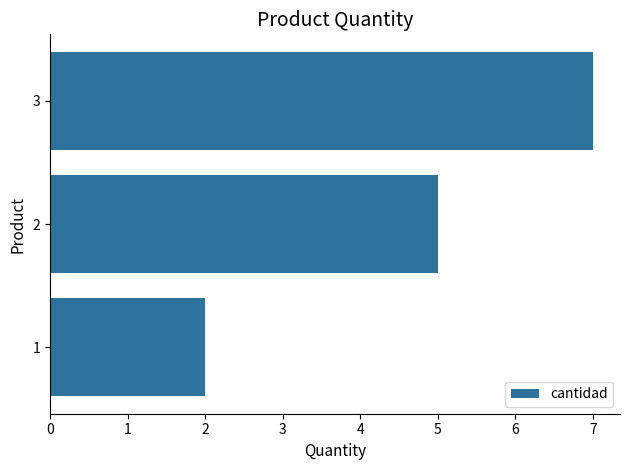

What is the difference between the maximum and minimum values?

5